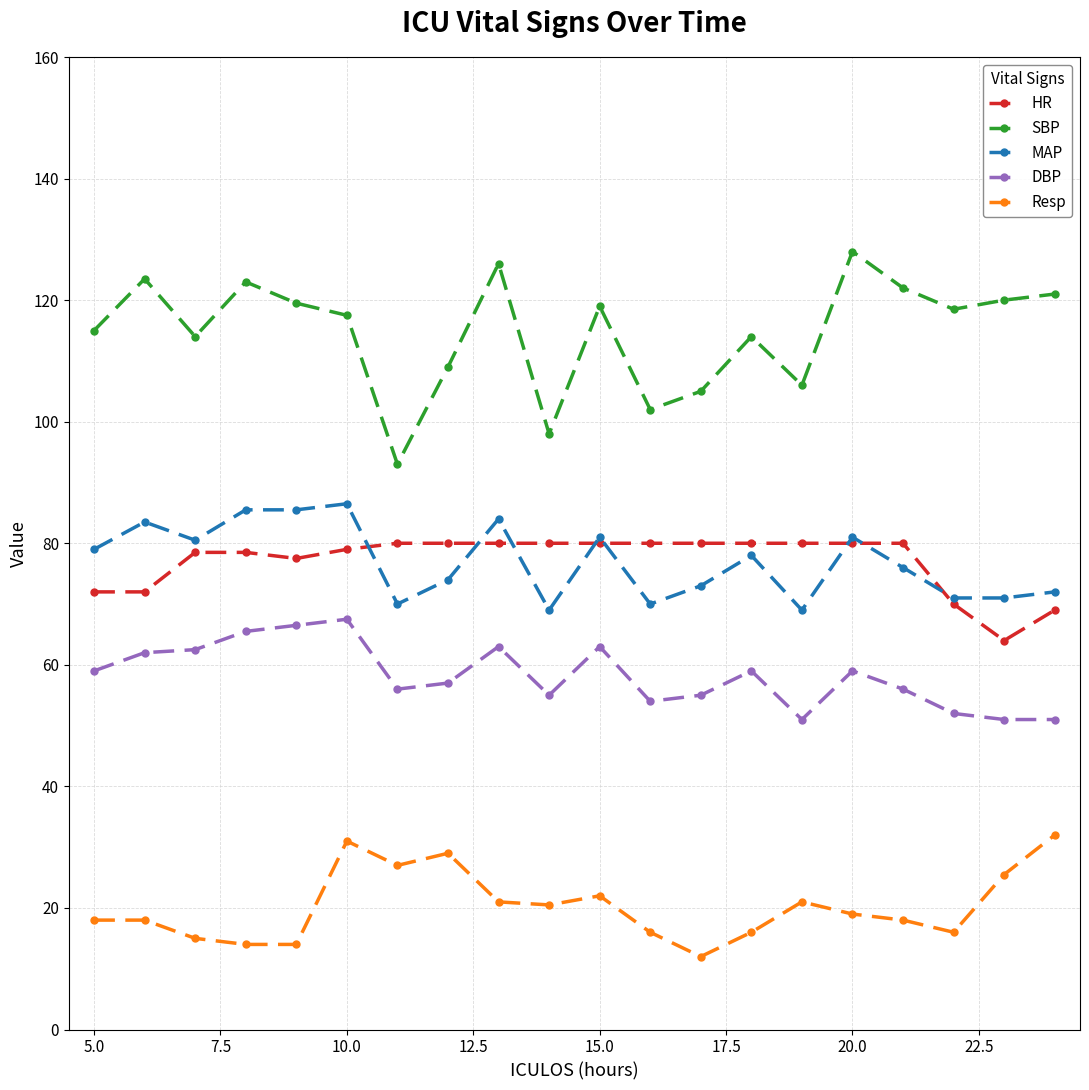

What is the value of the HR point at the 2nd from the left?

72.0